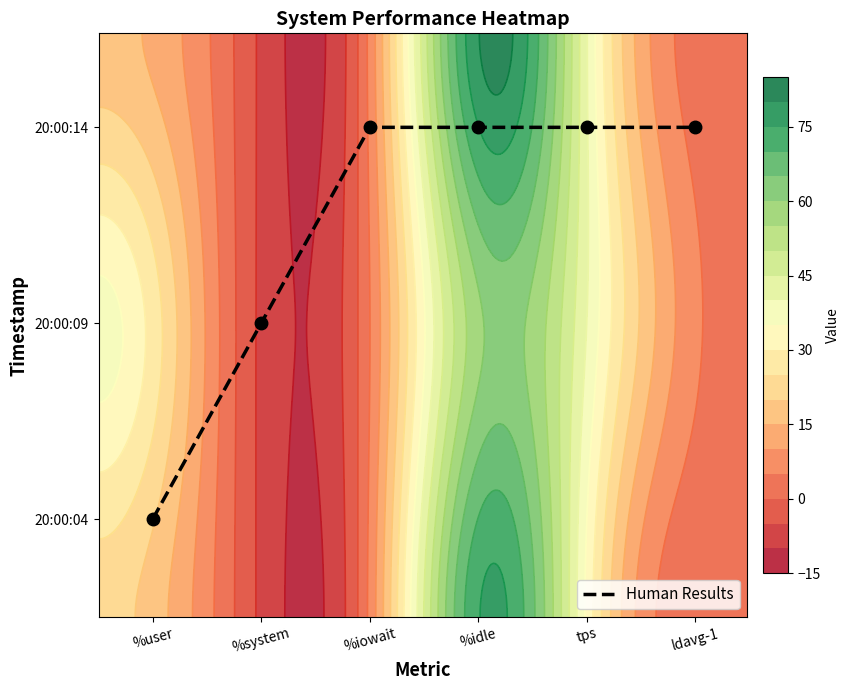

List the labels in order of value, smallest first.

%user, %system, %iowait, %idle, tps, ldavg-1